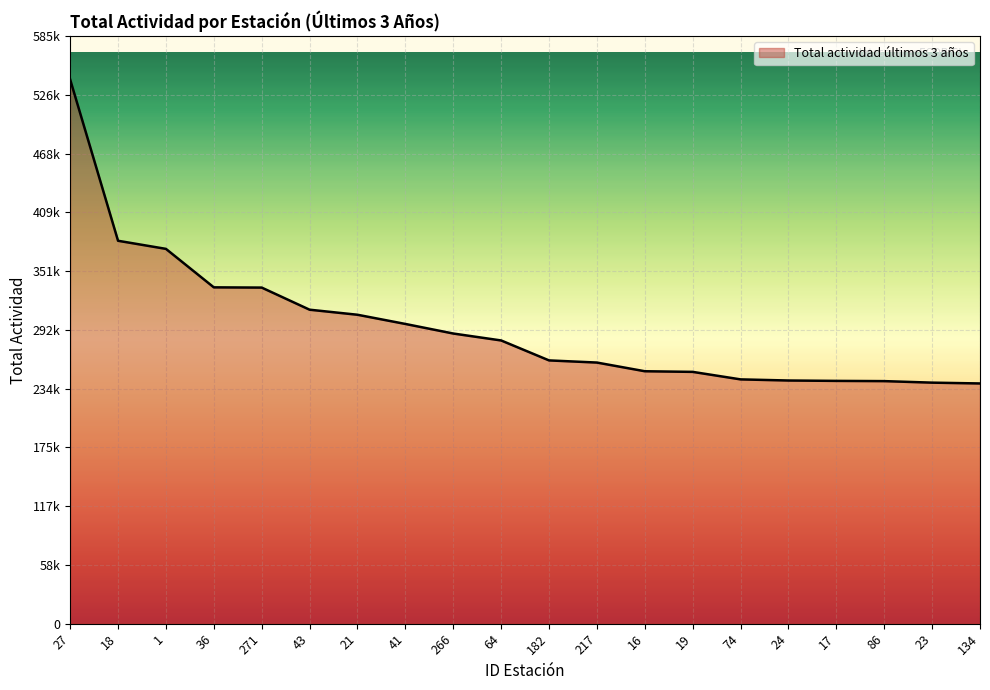

Is this an area chart (filled region under the line)?

Yes